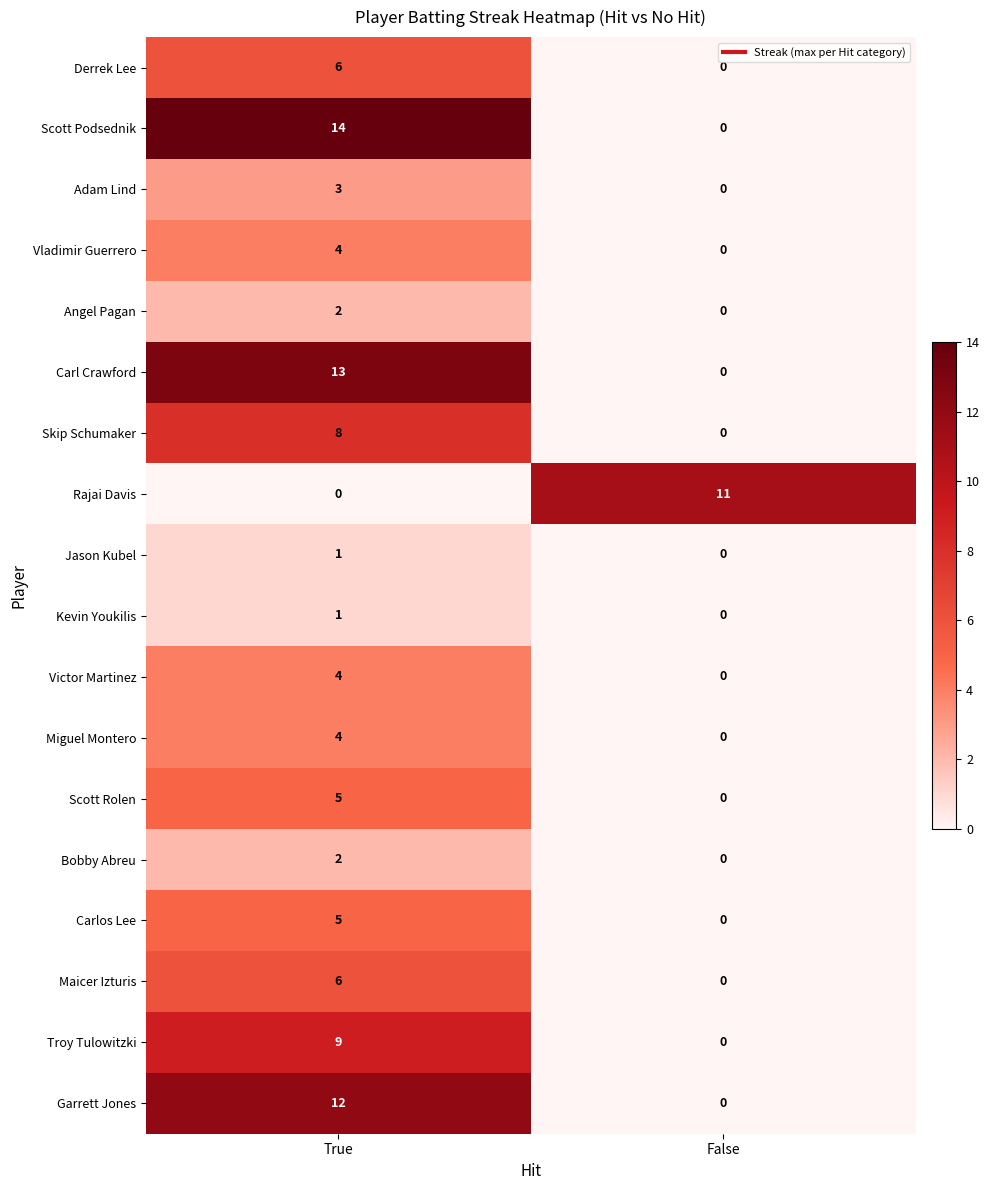

What is the sum of the Garrett Jones values at False and True?

12